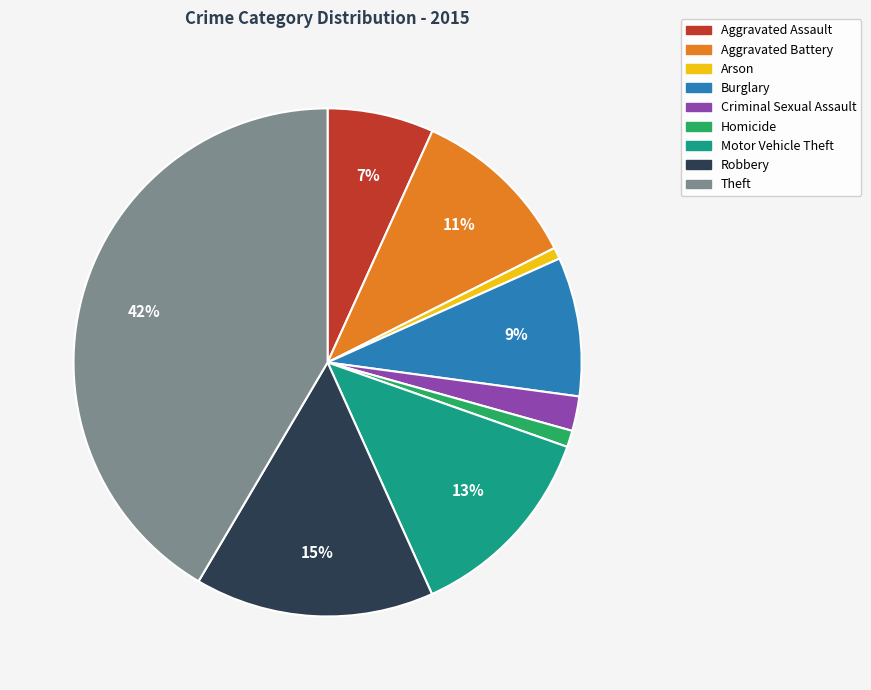

What percentage is the Aggravated Battery slice, to the nearest percent?

11%